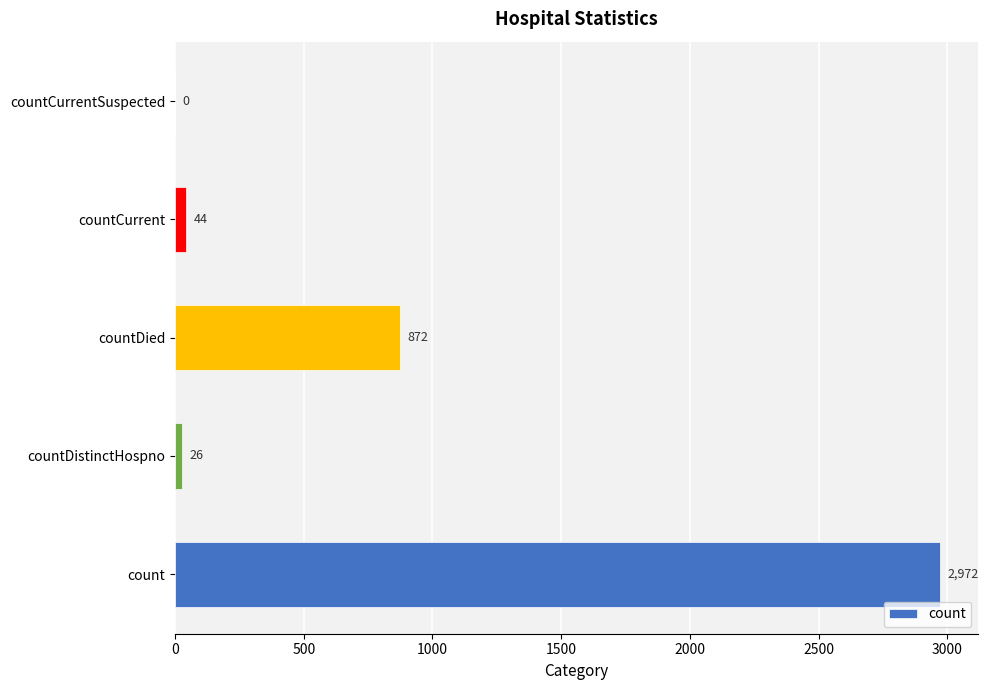

Reading top to bottom, transcribe all the data shown in this chart.

countCurrentSuspected=0	countCurrent=44	countDied=872	countDistinctHospno=26	count=2972